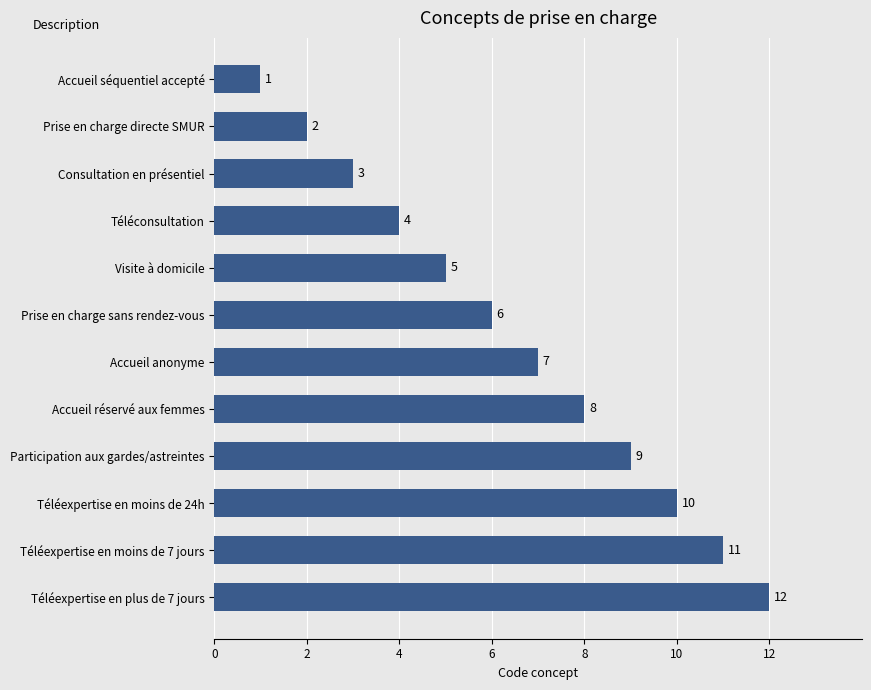

What is the smallest value displayed?

1